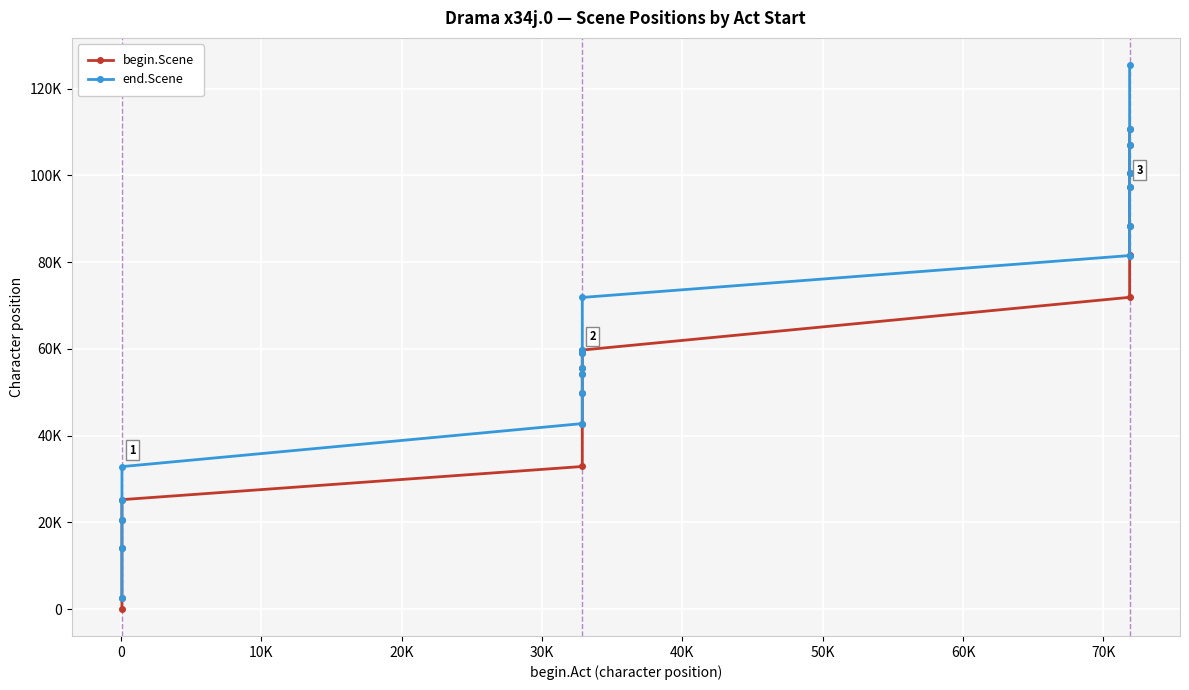

Reading right to left, what are all the values shown in this chart?

begin.Scene: 110637	107099	100579	97364	88386	81520	71881	59722	59035	55568	54258	49806	42789	32884	25242	20583	14129	2653	84
end.Scene: 125410	110622	107084	100565	97350	88372	81506	71851	59708	59020	55554	54244	49791	42775	32853	25228	20569	14114	2639